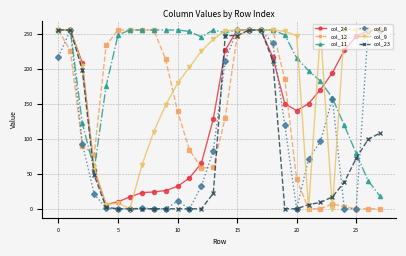

What is the maximum value shown in the chart?

255